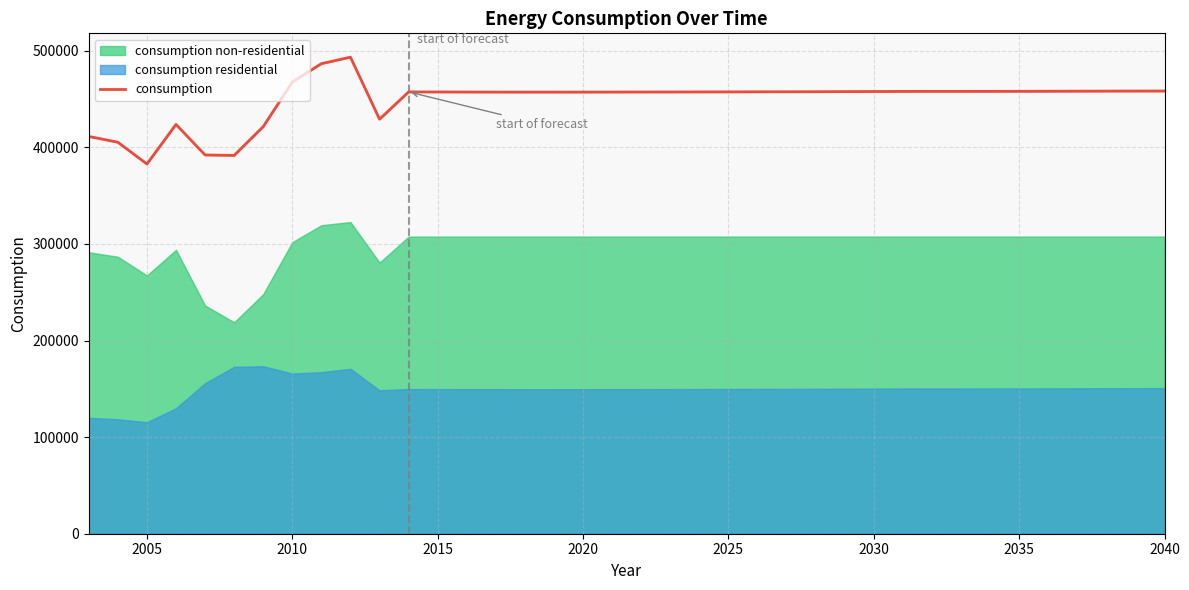

How many points are higher than both their immediate neighbors (excluding endpoints)?

3